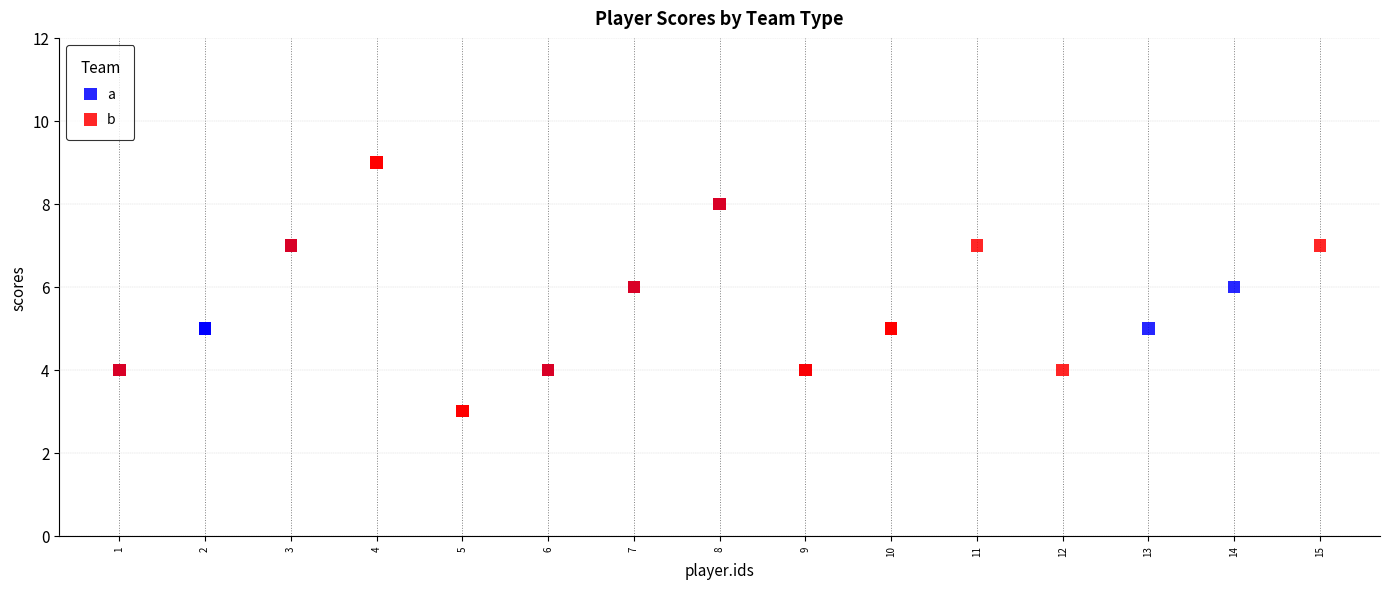

Which series contains the highest Y value?

b